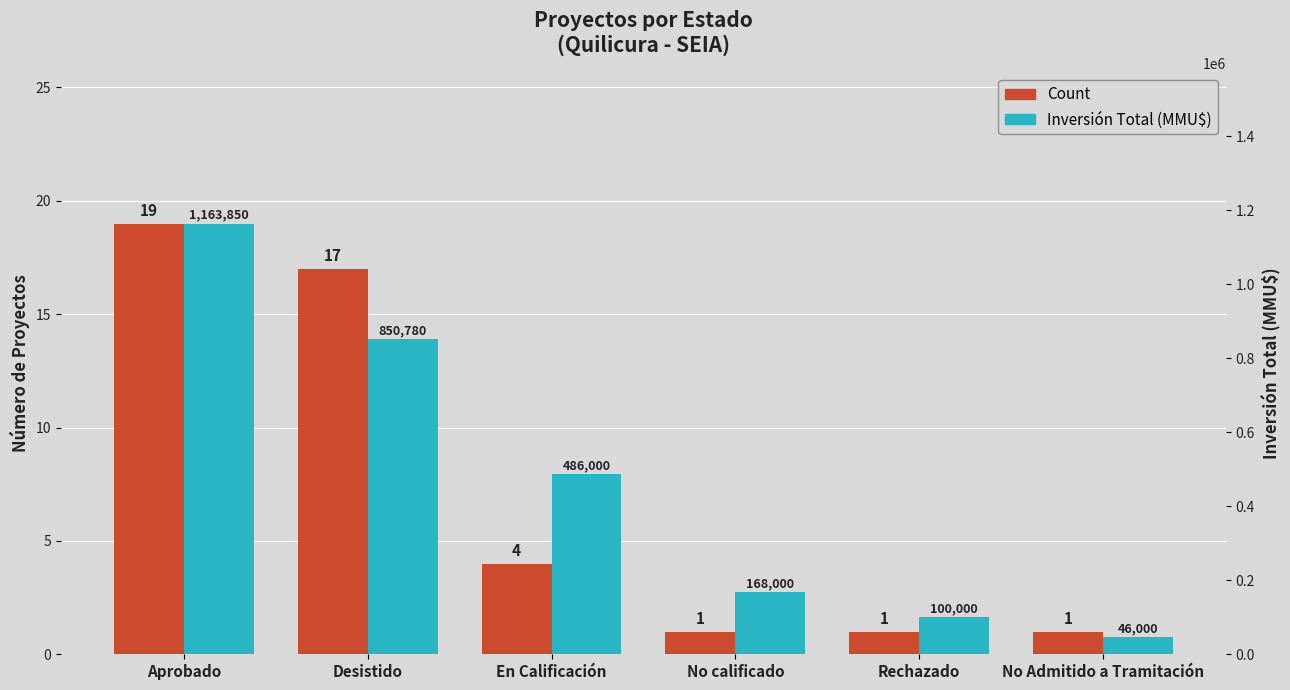

What is the total value across all series at En Calificación?

486004